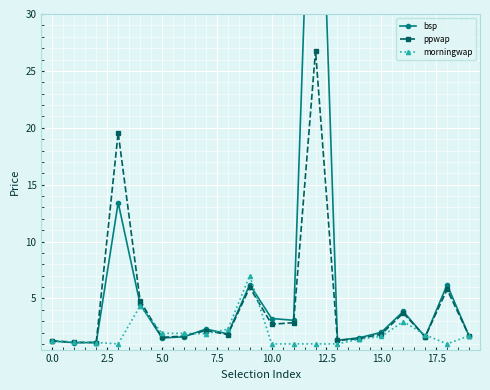

True or false: bsp has a value of 2.2 at 14.

False